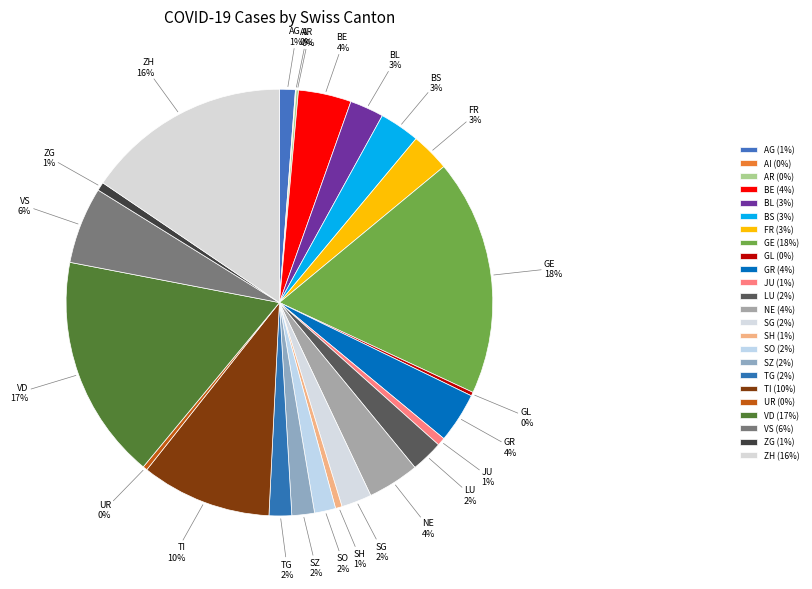

Approximately how many times larger is the value at ZH compared to TI?

1.6